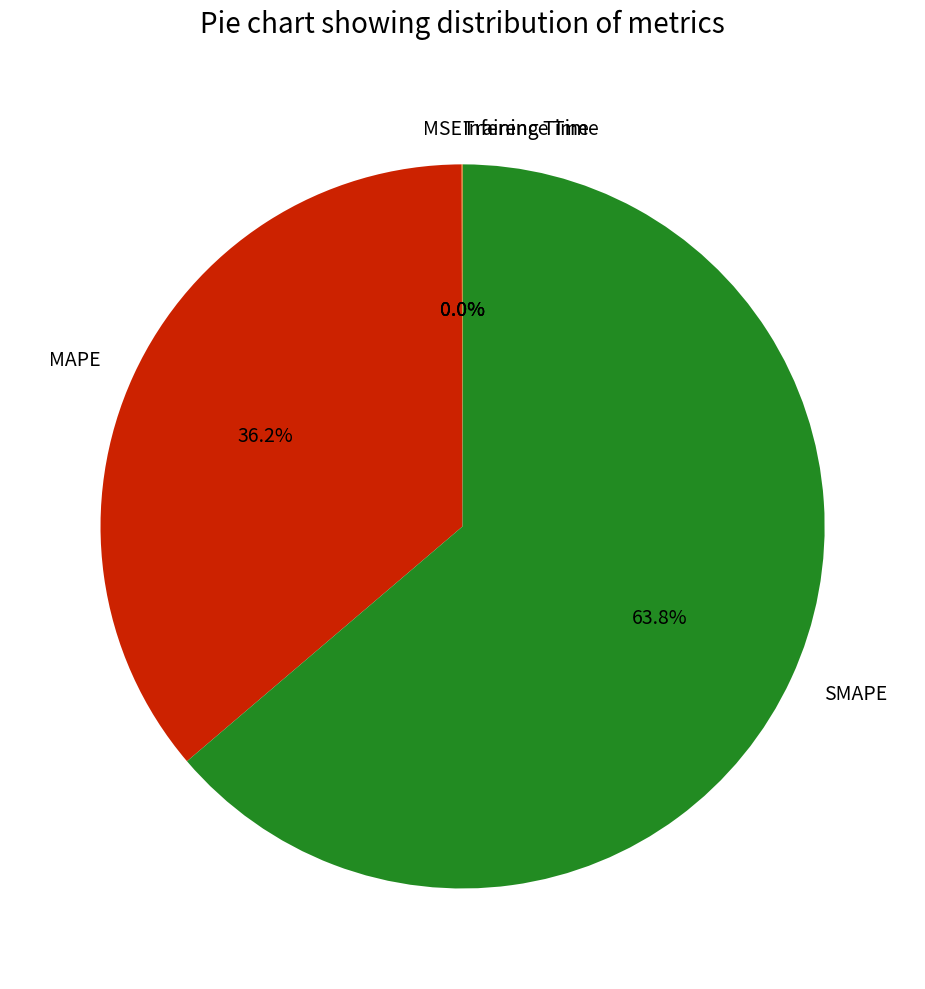

Is there any slice that represents more than half of the pie?

Yes